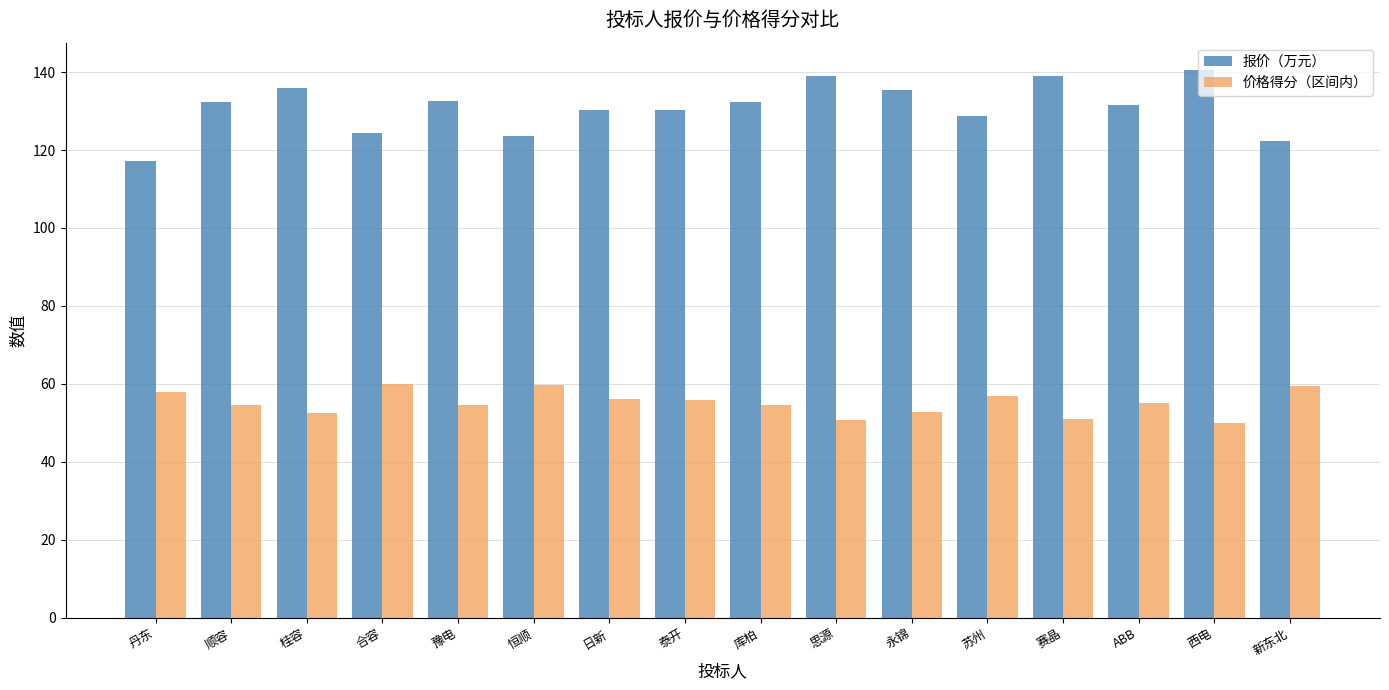

What is the average value of the 报价（万元） series?

131.0